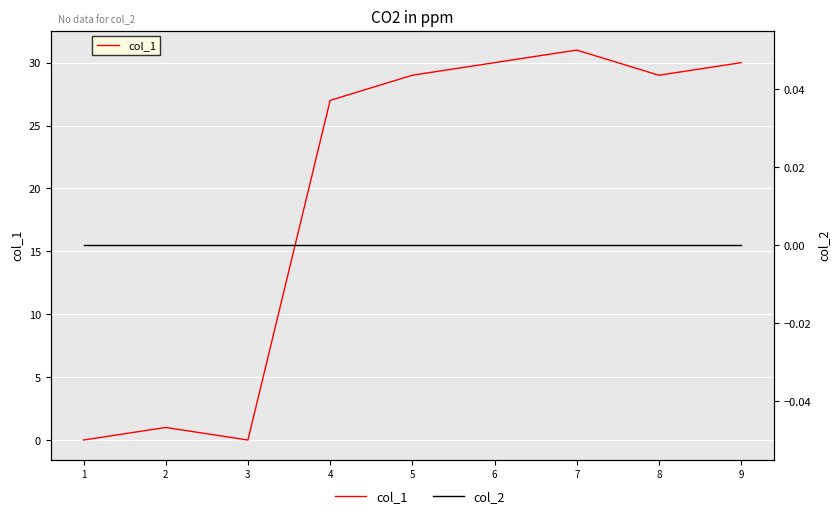

Is it true that col_2 equals 0 at 1?

True